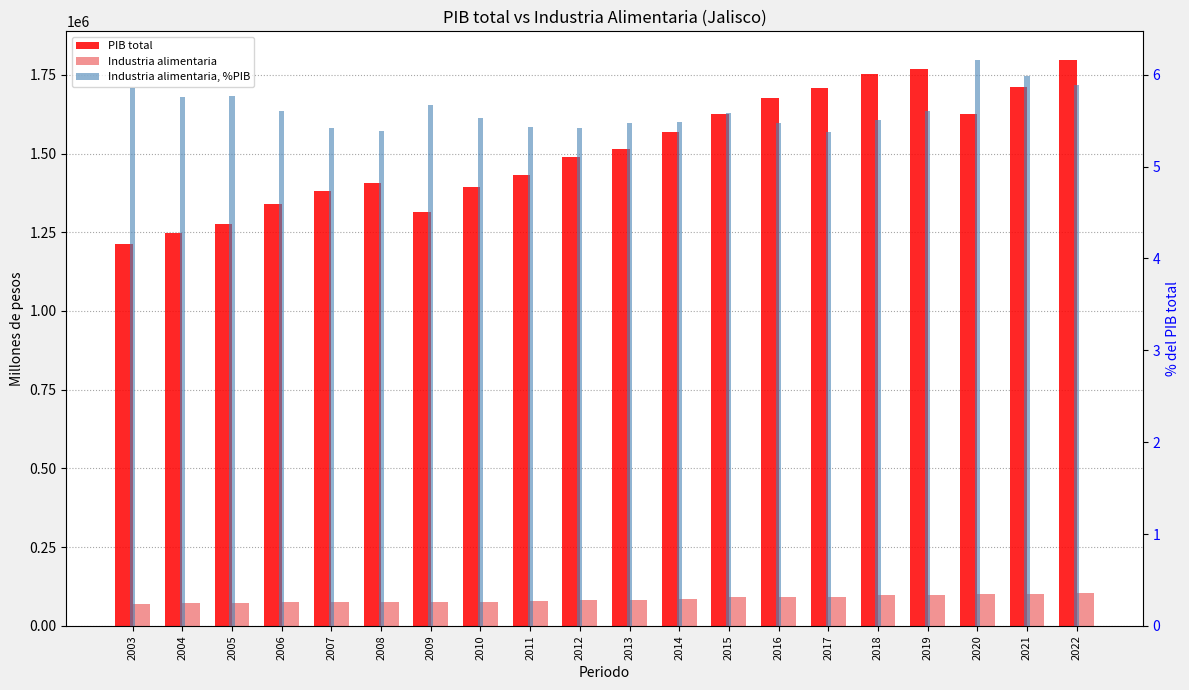

Reading right to left, extract all data points from this chart.

PIB total: 2022=1798206.2	2021=1712483.1	2020=1624208.9	2019=1767123.3	2018=1754179.5	2017=1708140.0	2016=1676418.7	2015=1626750.8	2014=1567647.2	2013=1514072.6	2012=1488616.8	2011=1433185.4	2010=1393675.4	2009=1315481.8	2008=1408019.7	2007=1380125.9	2006=1340006.1	2005=1274855.8	2004=1246901.4	2003=1212171.2
Industria alimentaria: 2022=105846.3	2021=102607.9	2020=100130.8	2019=99003.1	2018=96608.4	2017=91877.3	2016=91823.7	2015=90849.4	2014=85954.1	2013=82935.9	2012=80753.8	2011=77890.2	2010=77000.4	2009=74640.7	2008=75931.6	2007=74783.5	2006=75048.5	2005=73591.3	2004=71852.9	2003=70931.3
Industria alimentaria, %PIB: 2022=5.9	2021=6.0	2020=6.2	2019=5.6	2018=5.5	2017=5.4	2016=5.5	2015=5.6	2014=5.5	2013=5.5	2012=5.4	2011=5.4	2010=5.5	2009=5.7	2008=5.4	2007=5.4	2006=5.6	2005=5.8	2004=5.8	2003=5.9